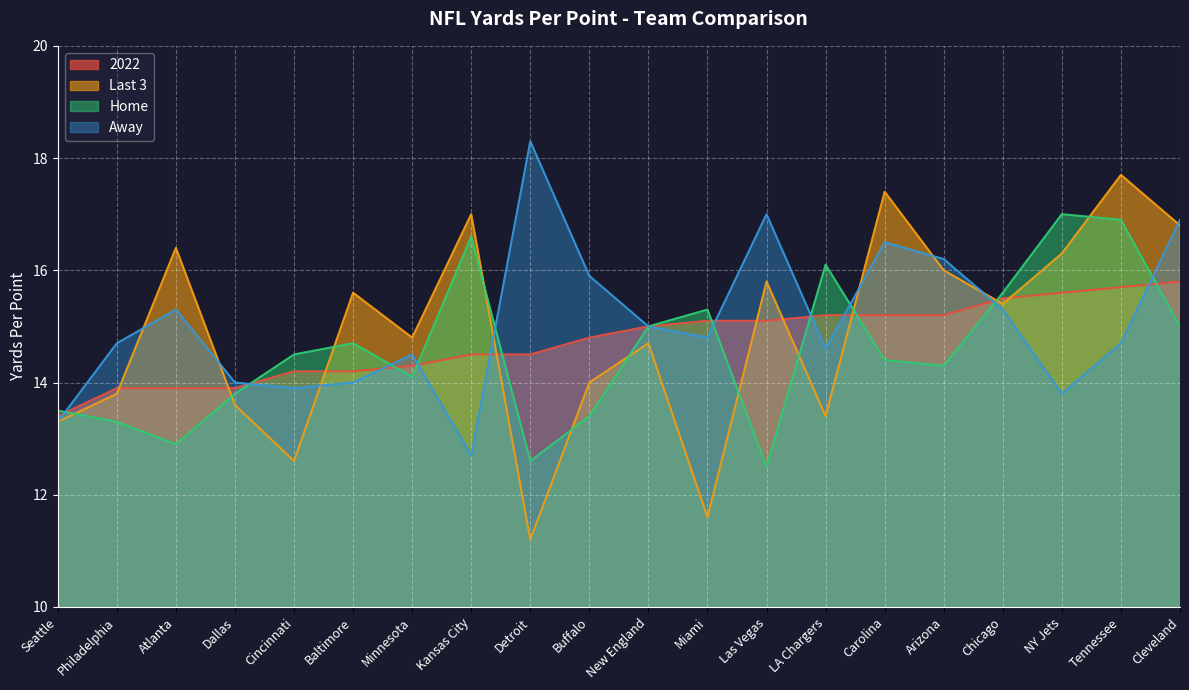

Reading left to right, transcribe all the data shown in this chart.

2022: 13.4	13.9	13.9	13.9	14.2	14.2	14.3	14.5	14.5	14.8	15.0	15.1	15.1	15.2	15.2	15.2	15.5	15.6	15.7	15.8
Last 3: 13.3	13.8	16.4	13.6	12.6	15.6	14.8	17.0	11.2	14.0	14.7	11.6	15.8	13.4	17.4	16.0	15.4	16.3	17.7	16.8
Home: 13.5	13.3	12.9	13.8	14.5	14.7	14.1	16.6	12.6	13.4	15.0	15.3	12.5	16.1	14.4	14.3	15.6	17.0	16.9	15.0
Away: 13.3	14.7	15.3	14.0	13.9	14.0	14.5	12.7	18.3	15.9	15.0	14.8	17.0	14.6	16.5	16.2	15.3	13.8	14.7	16.9